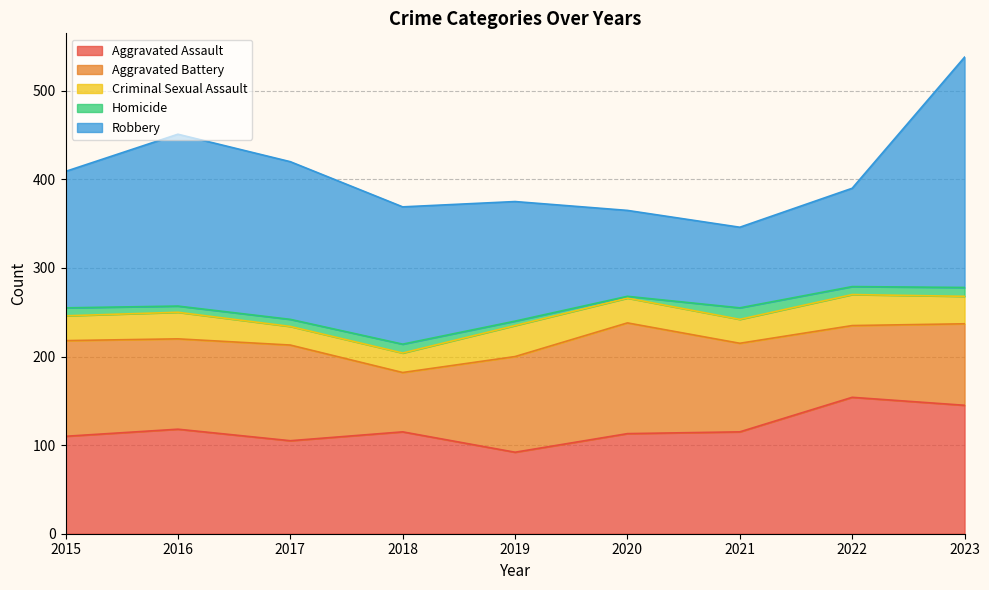

Rank the series by their maximum value, from highest to lowest.

Robbery, Aggravated Assault, Aggravated Battery, Criminal Sexual Assault, Homicide